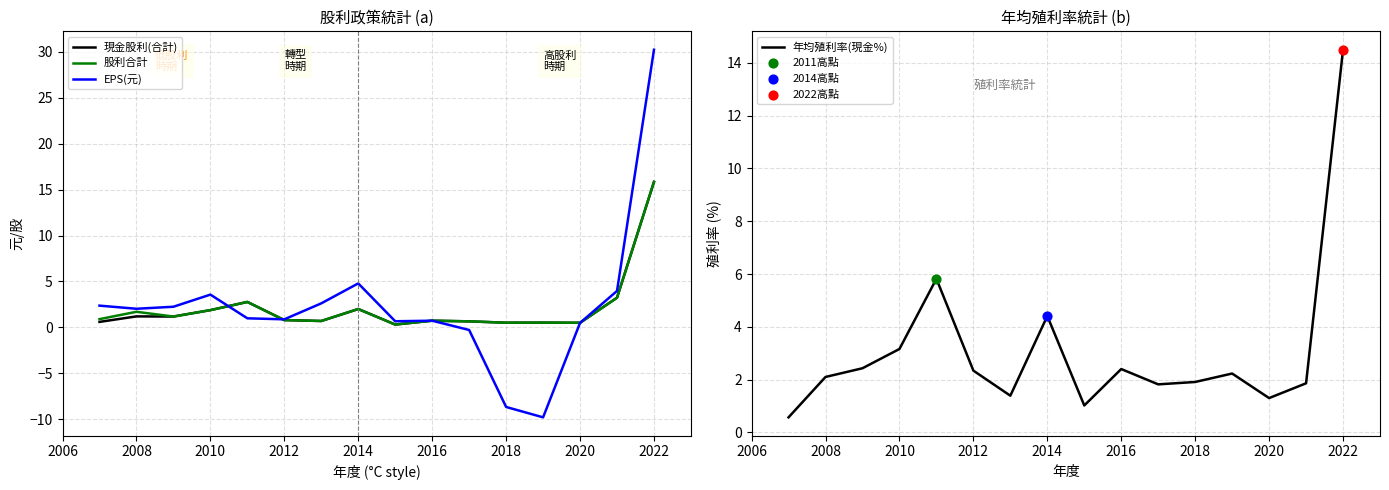

Which series reaches the minimum Y coordinate?

EPS(元)